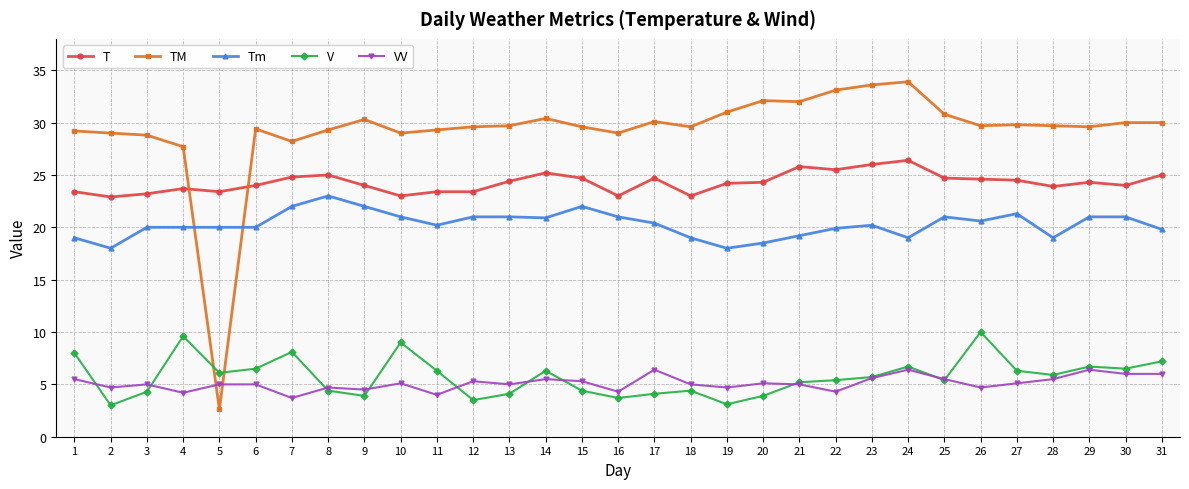

The T series shows 33.5 at 18. True or false?

False